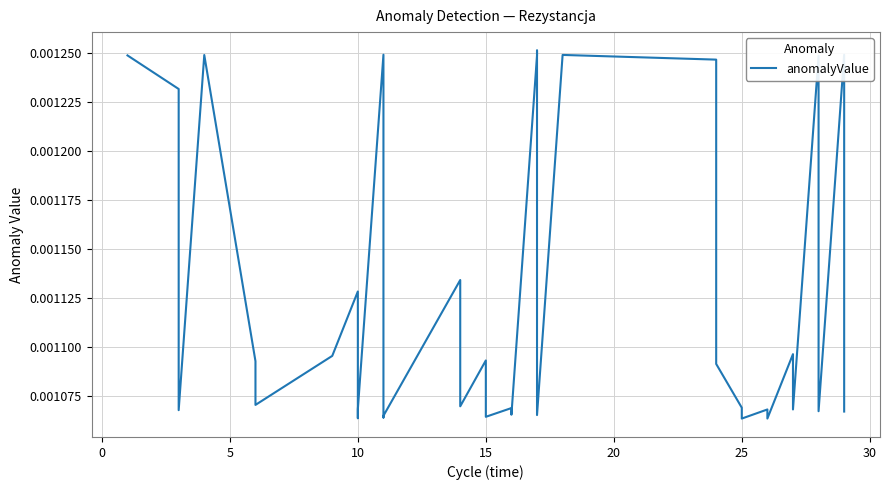

How many values are between 0 and 1?

40